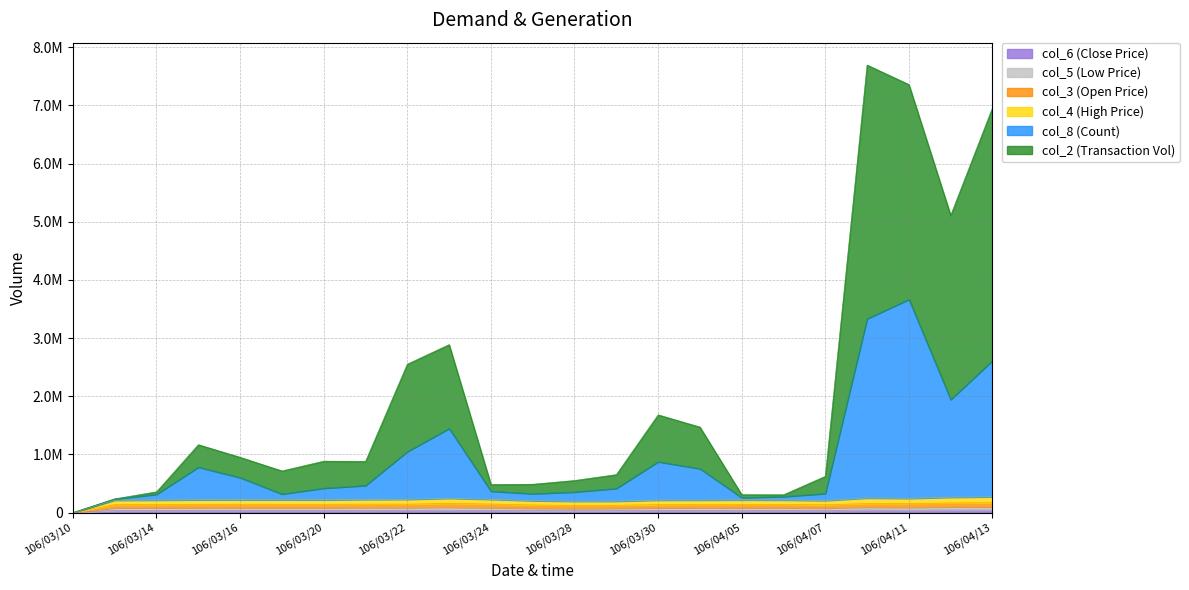

At which category does col_8 reach its first local peak?

106/03/15